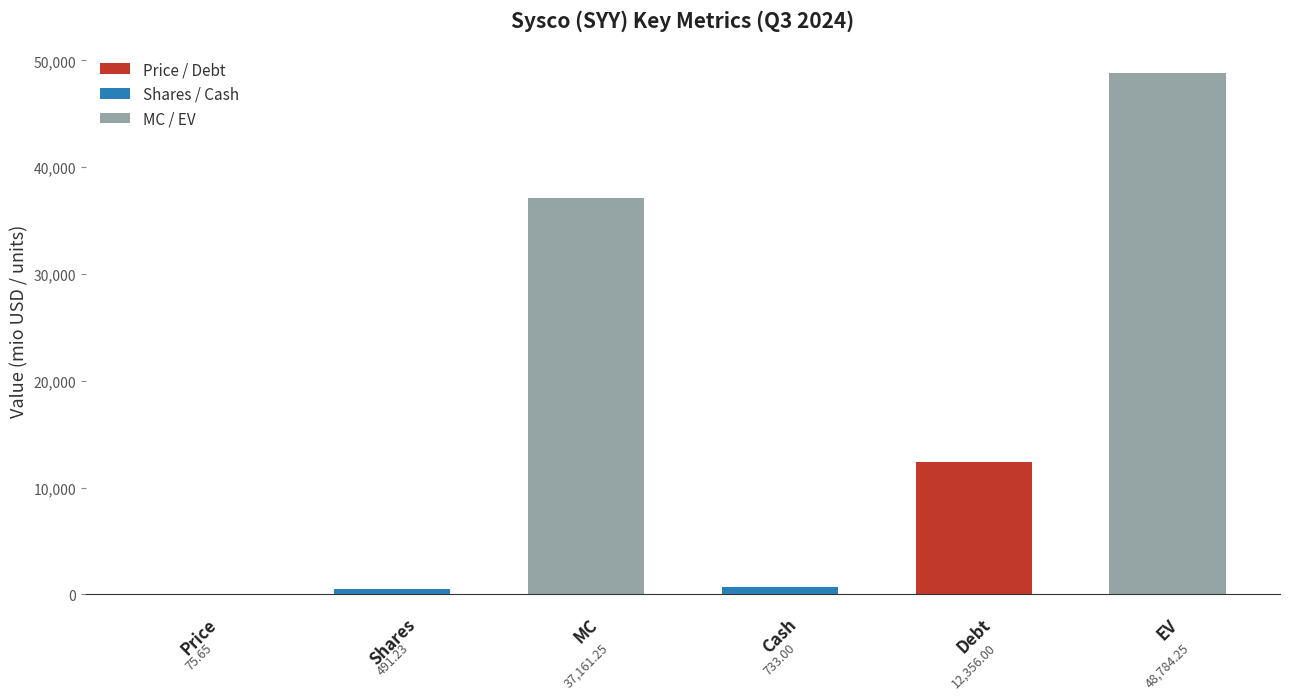

What is the sum of all values?

99601.4